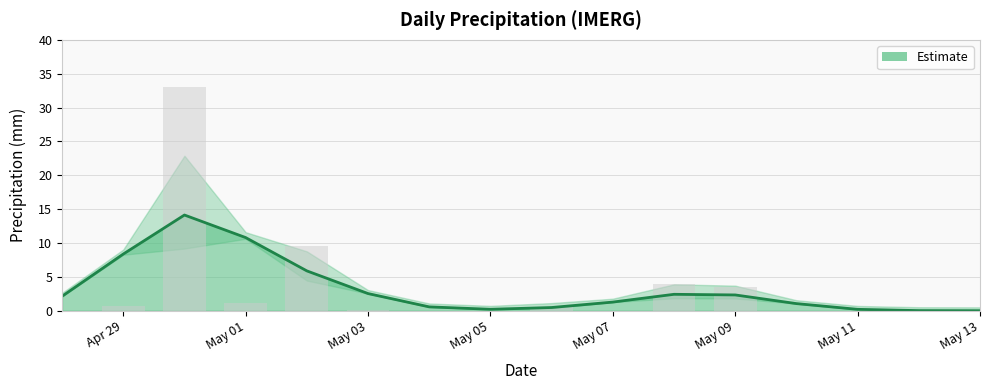

What is the label of the 11th bar from the left?

2025-05-08